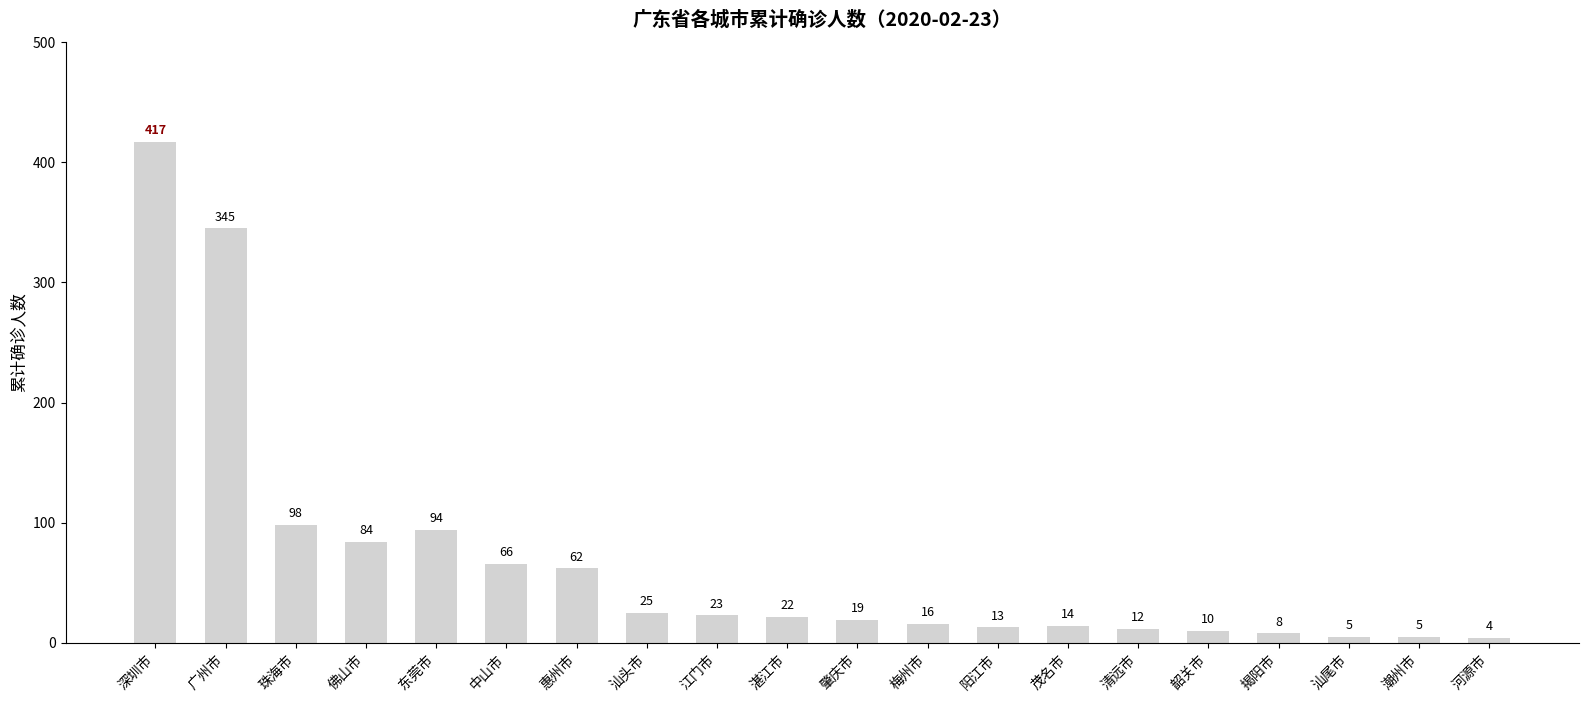

Reading right to left, what are all the values shown in this chart?

4	5	5	8	10	12	14	13	16	19	22	23	25	62	66	94	84	98	345	417